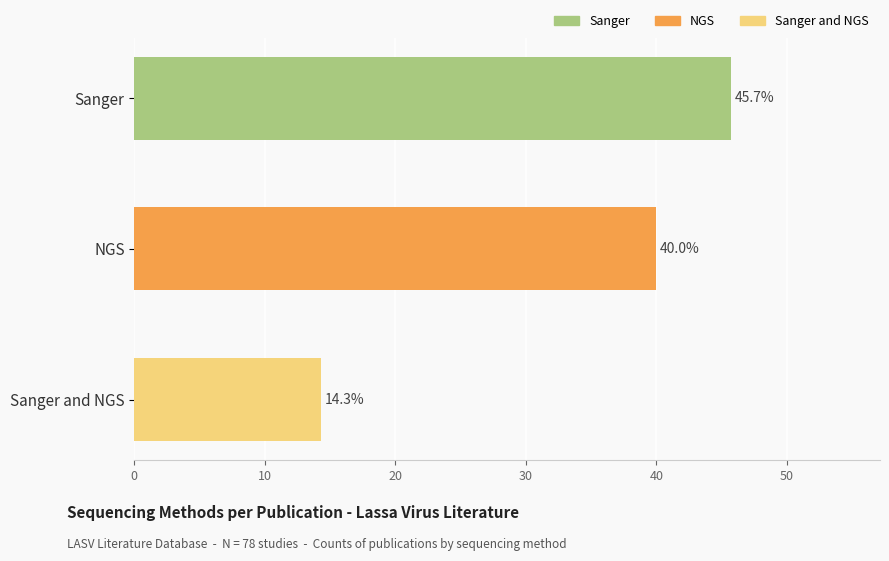

Read the value at Sanger.

45.7